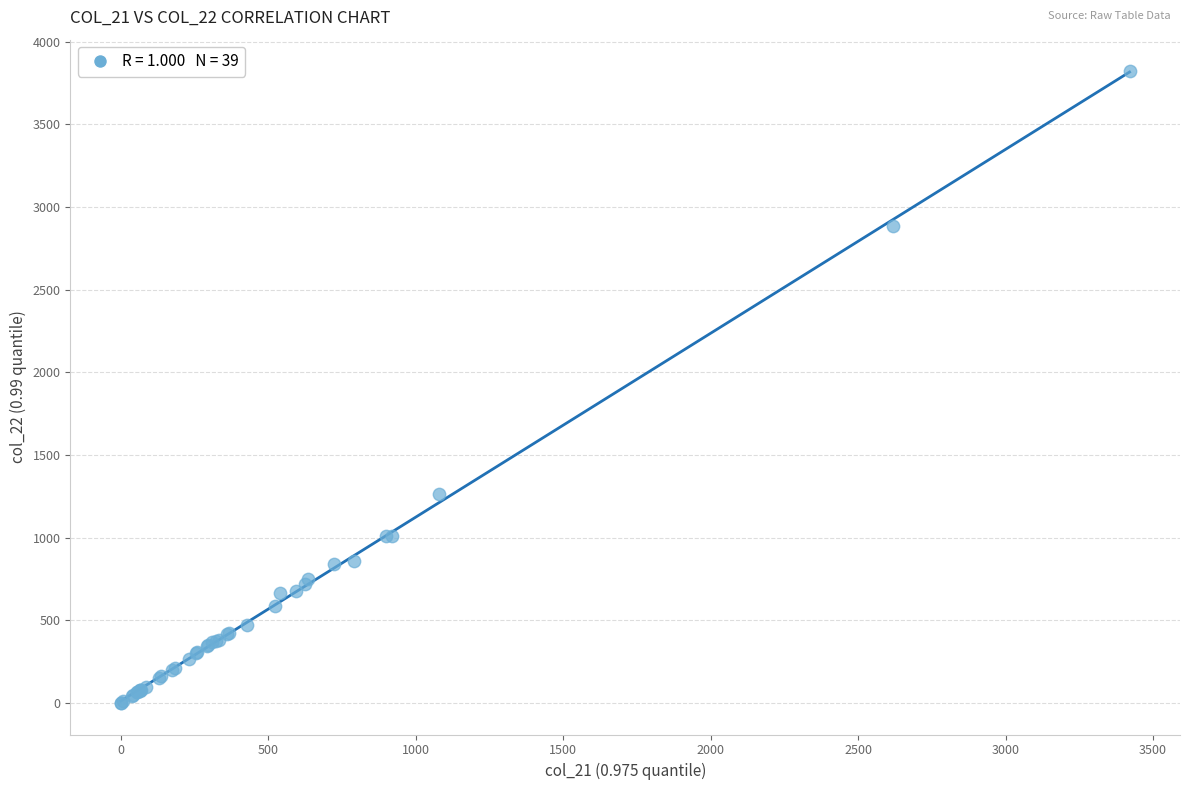

What Y value in the scatter plot is closest to 1910?

1262.0